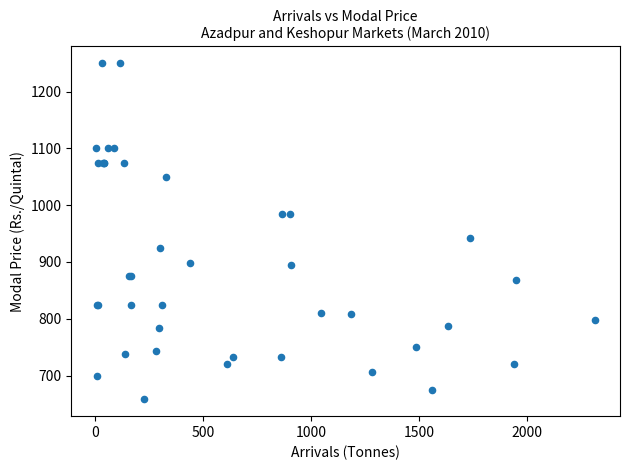

What Y value in the scatter plot is closest to 954?

943